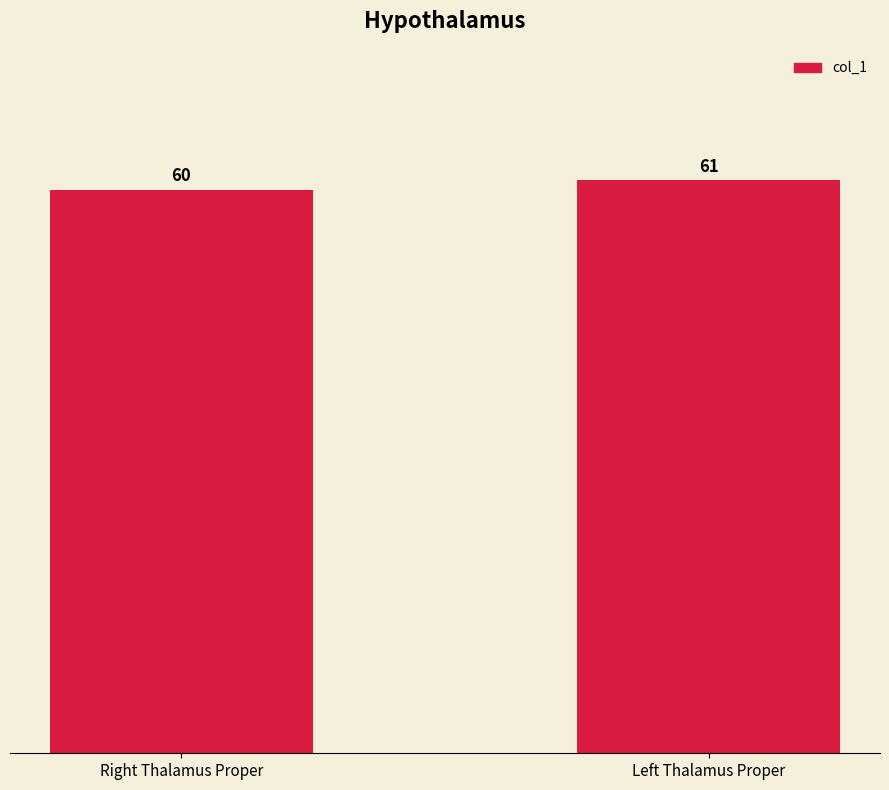

True or false: the data shows 60 at Right Thalamus Proper.

True